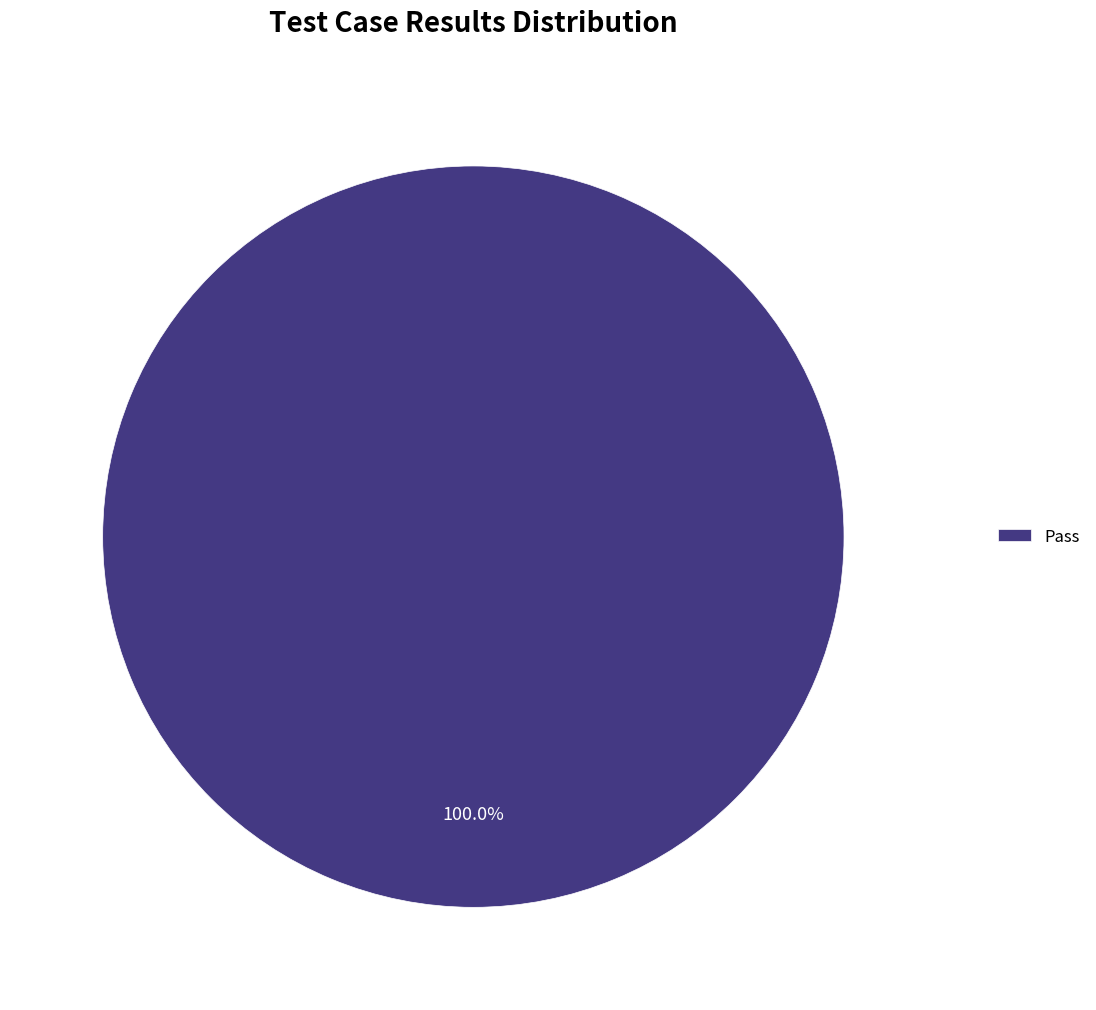

How many slices are in this pie chart?

1